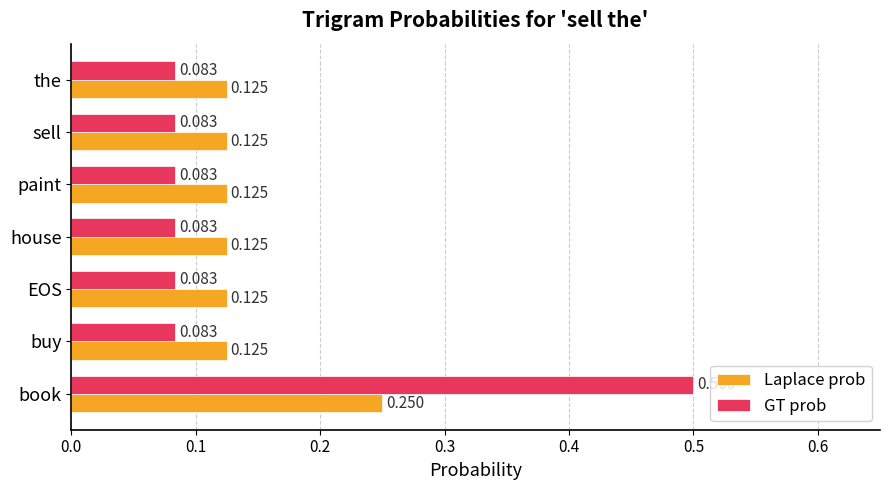

What is the greatest value displayed?

0.5